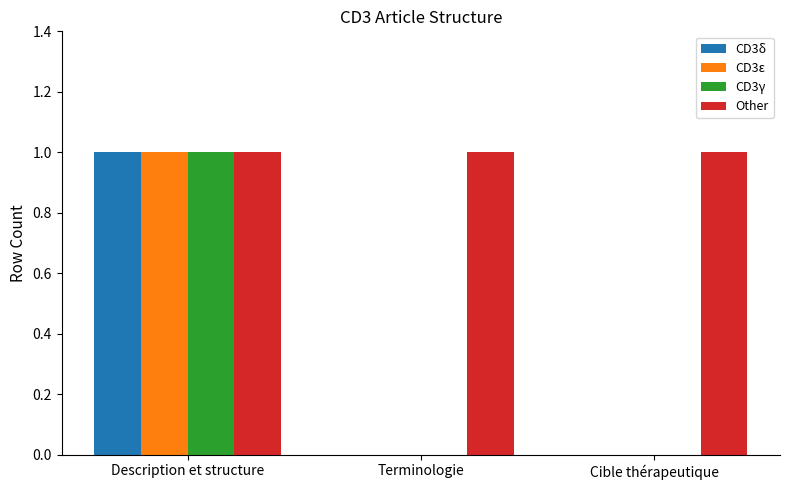

At which category is the sum across all series the highest?

Description et structure